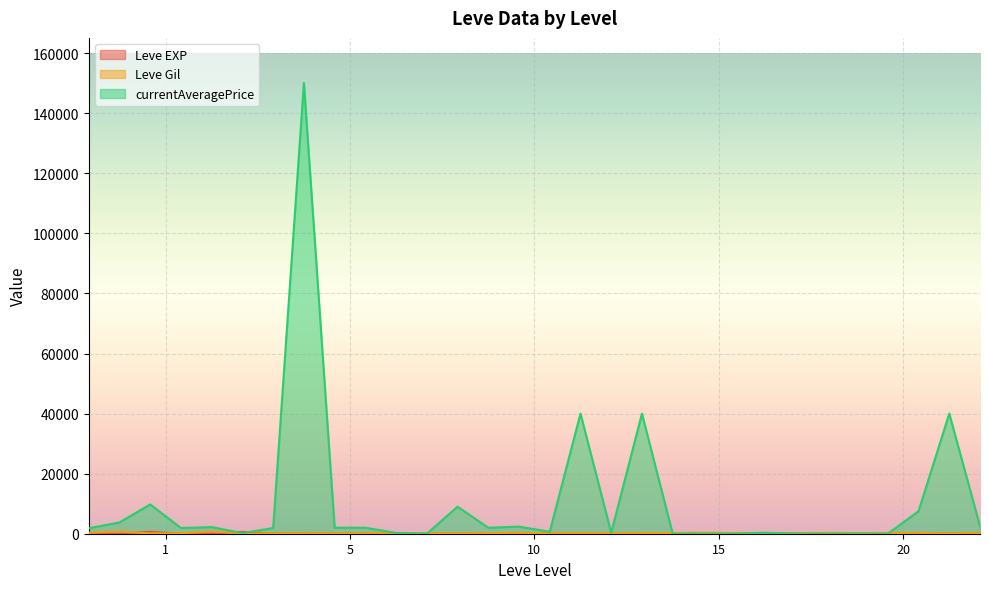

What are all the series names shown in the legend?

Leve EXP, Leve Gil, currentAveragePrice